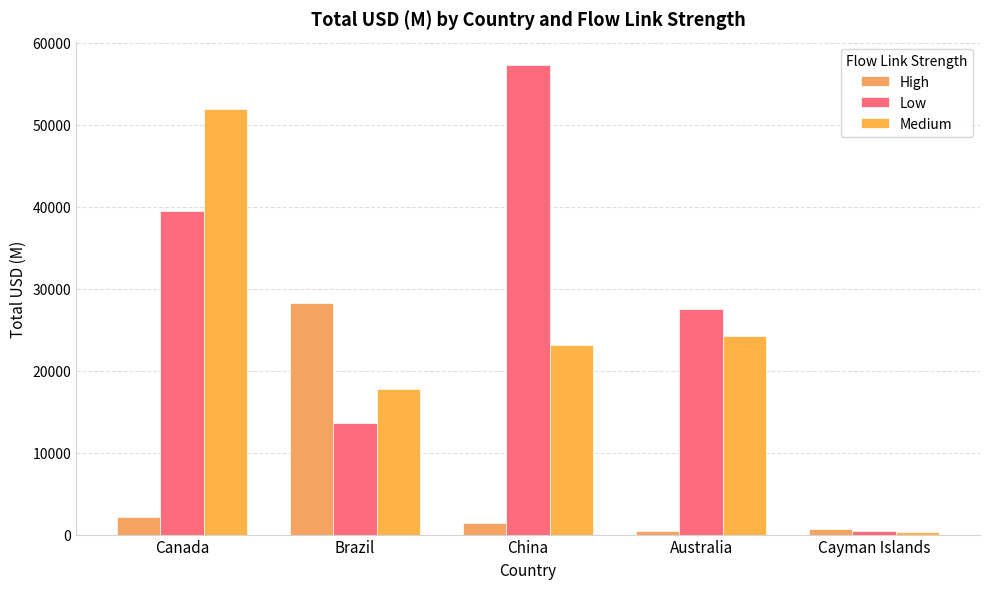

What is the difference between the Medium values at China and Brazil?

5322.5